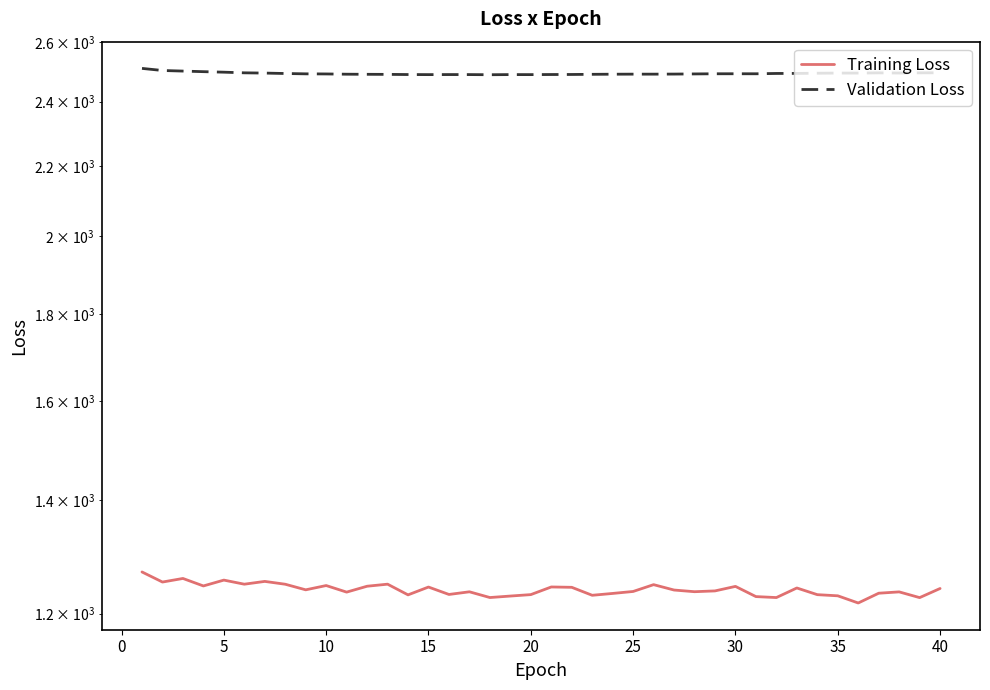

List the series in order of their peak value, highest first.

Validation Loss, Training Loss